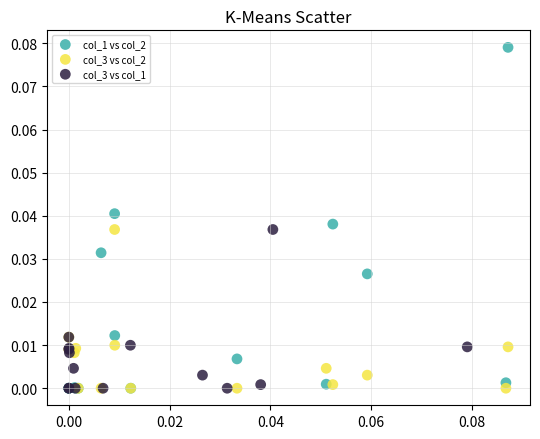

Which series reaches the maximum Y coordinate?

col_1 vs col_2